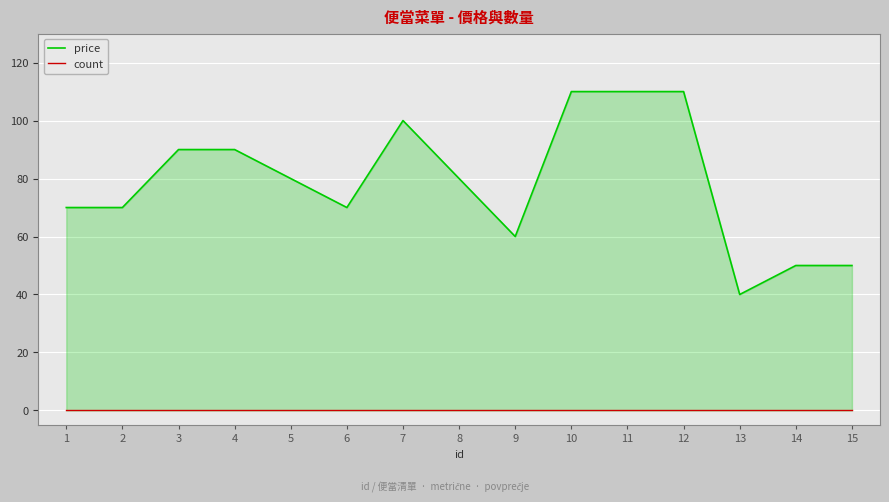

True or false: count and price cross at least once.

False